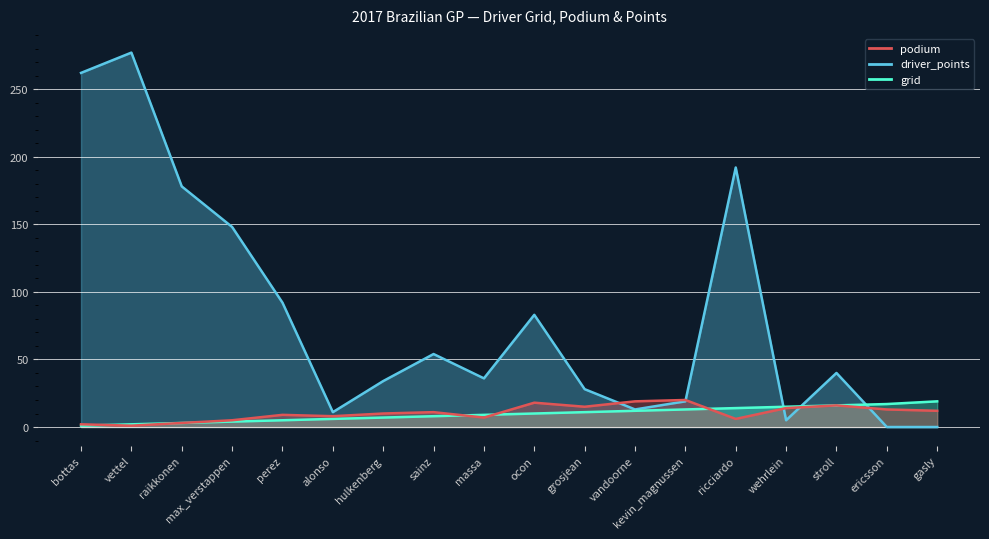

What are all the series names shown in the legend?

grid, podium, driver_points